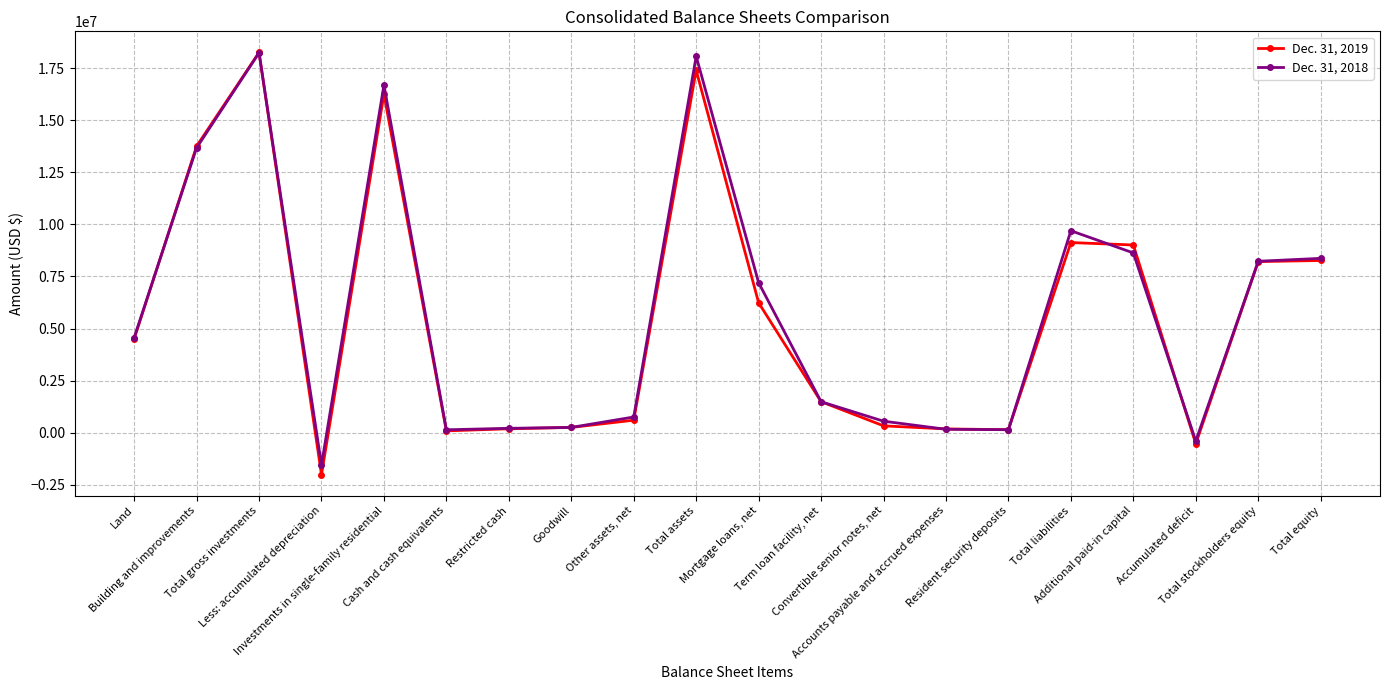

In Dec. 31, 2018, how many points are higher than both neighbors (excluding endpoints)?

4